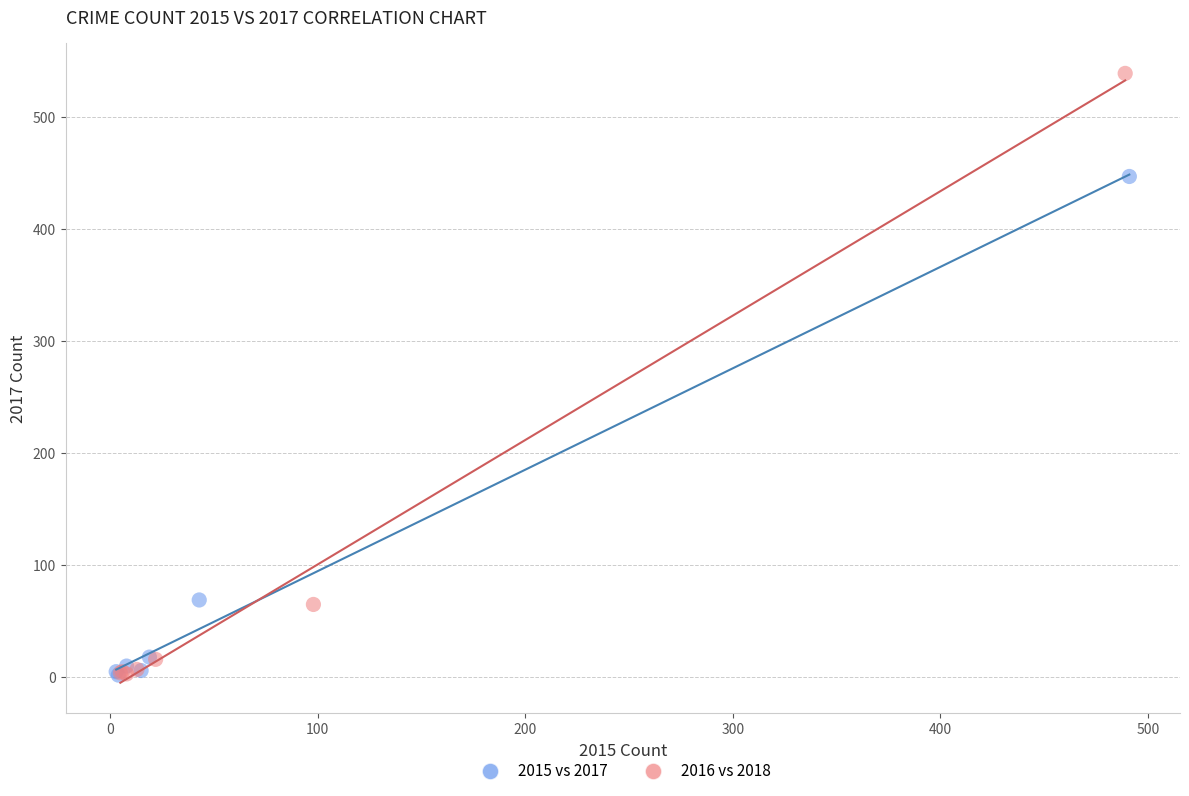

Which series contains the highest Y value?

2016 vs 2018